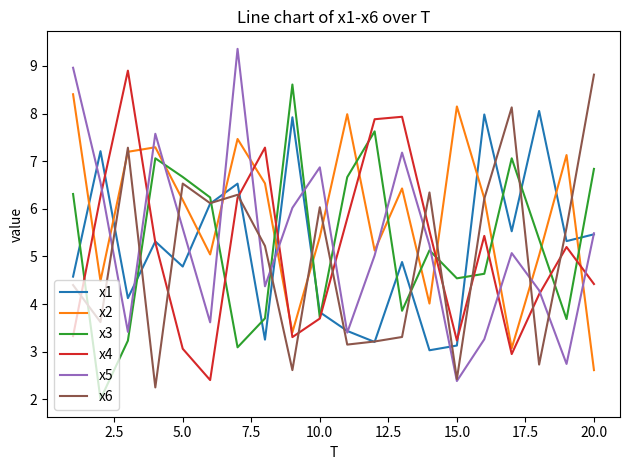

Does the chart display data point markers on the line(s)?

No